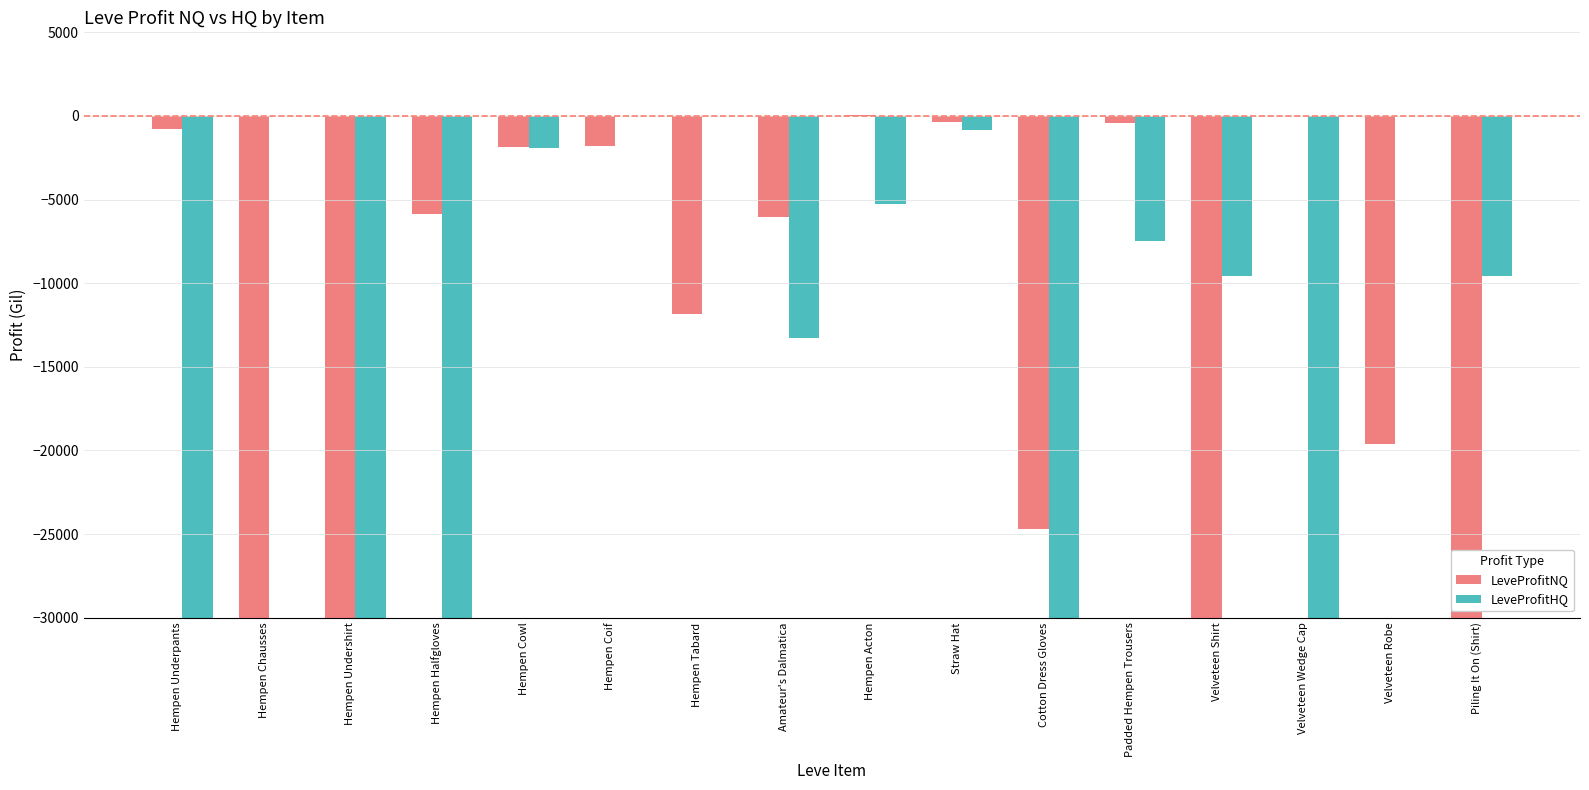

True or false: LeveProfitHQ has a value of -30000.0 at Hempen Undershirt.

True